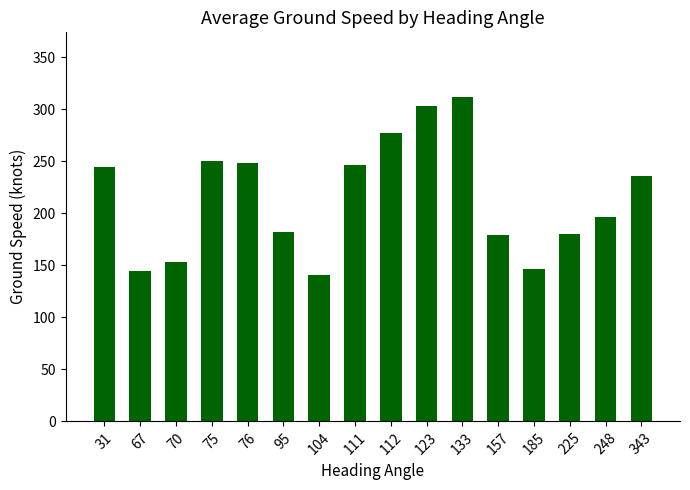

Is it true that the value at 31 is 244.0?

True